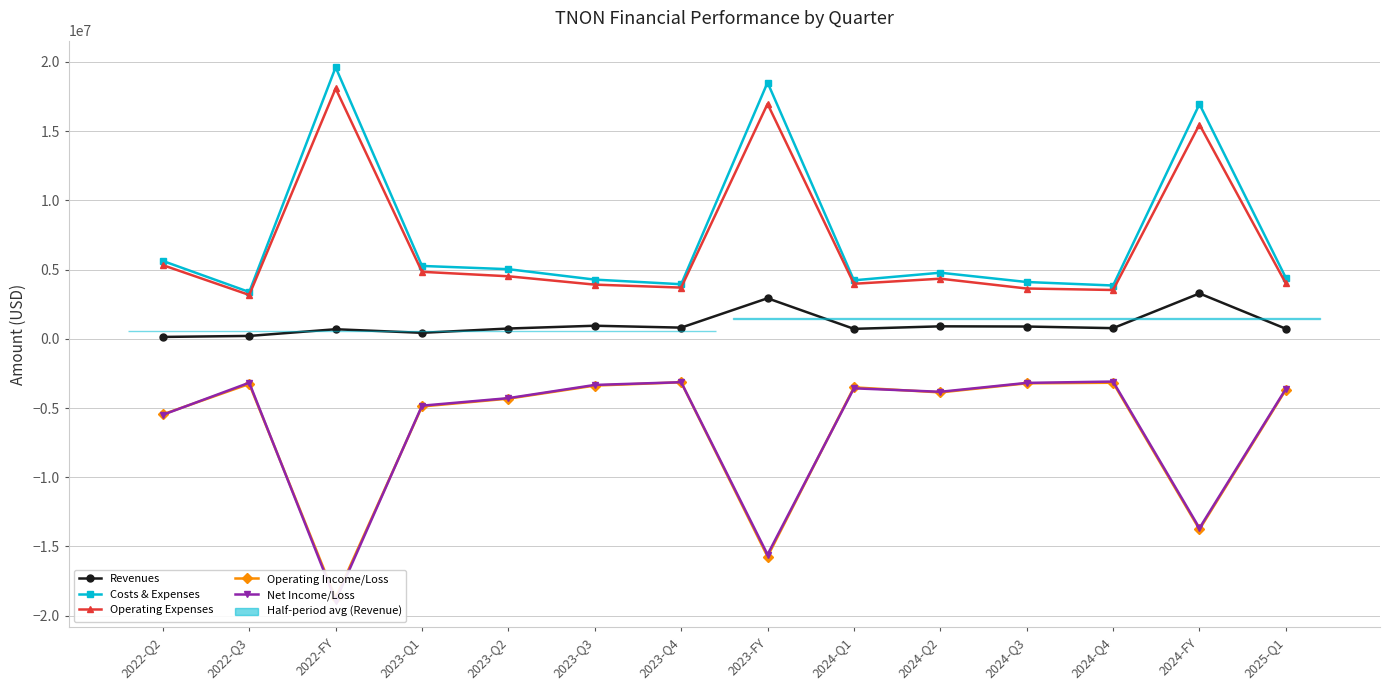

True or false: Operating Expenses and Net Income/Loss intersect in this chart.

False